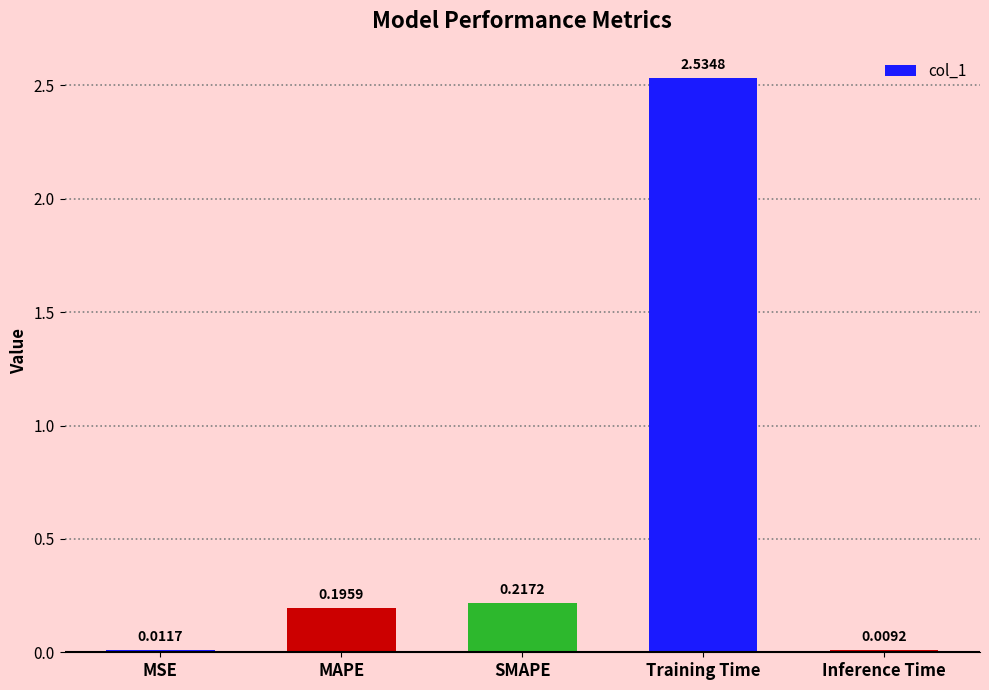

What is the change in value from SMAPE to Training Time?

+2.3